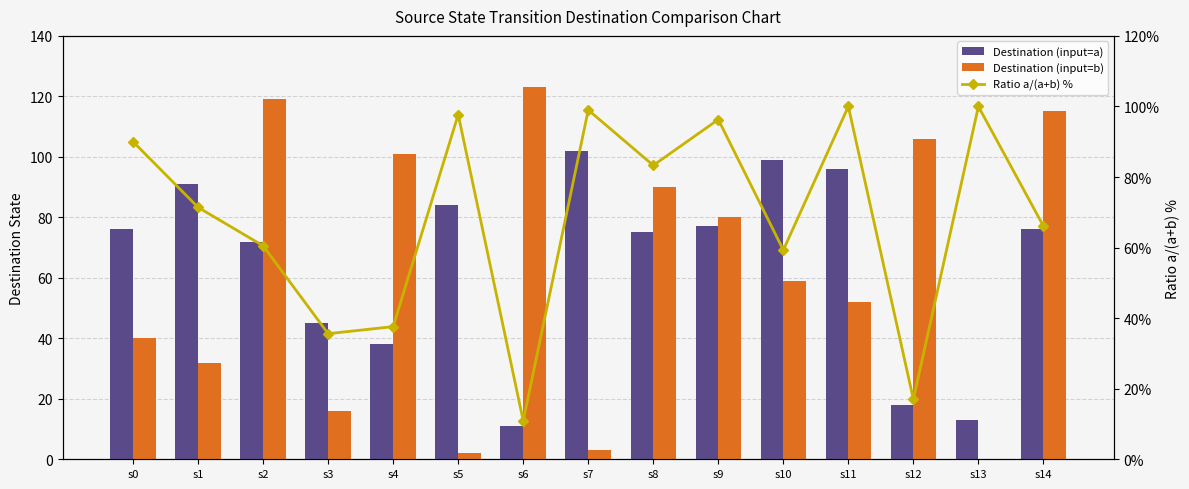

What is the value of the Ratio a/(a+b) % bar at the 10th from the left?

96.3